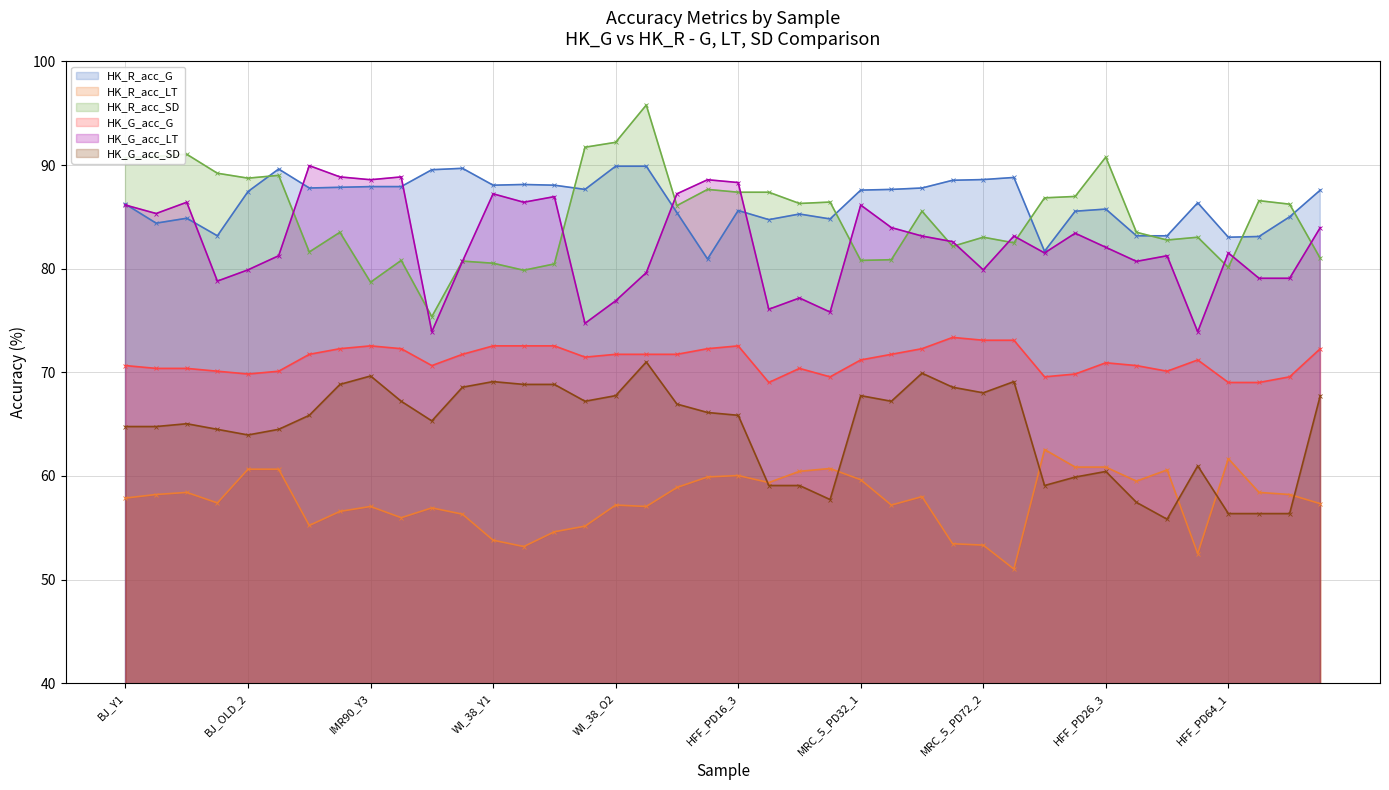

True or false: HK_G_acc_LT and HK_R_acc_LT intersect in this chart.

False